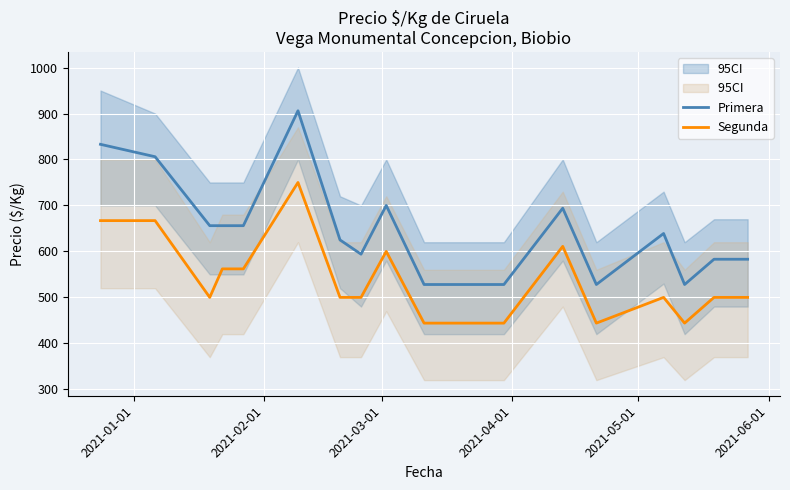

True or false: Primera and Segunda cross at least once.

False